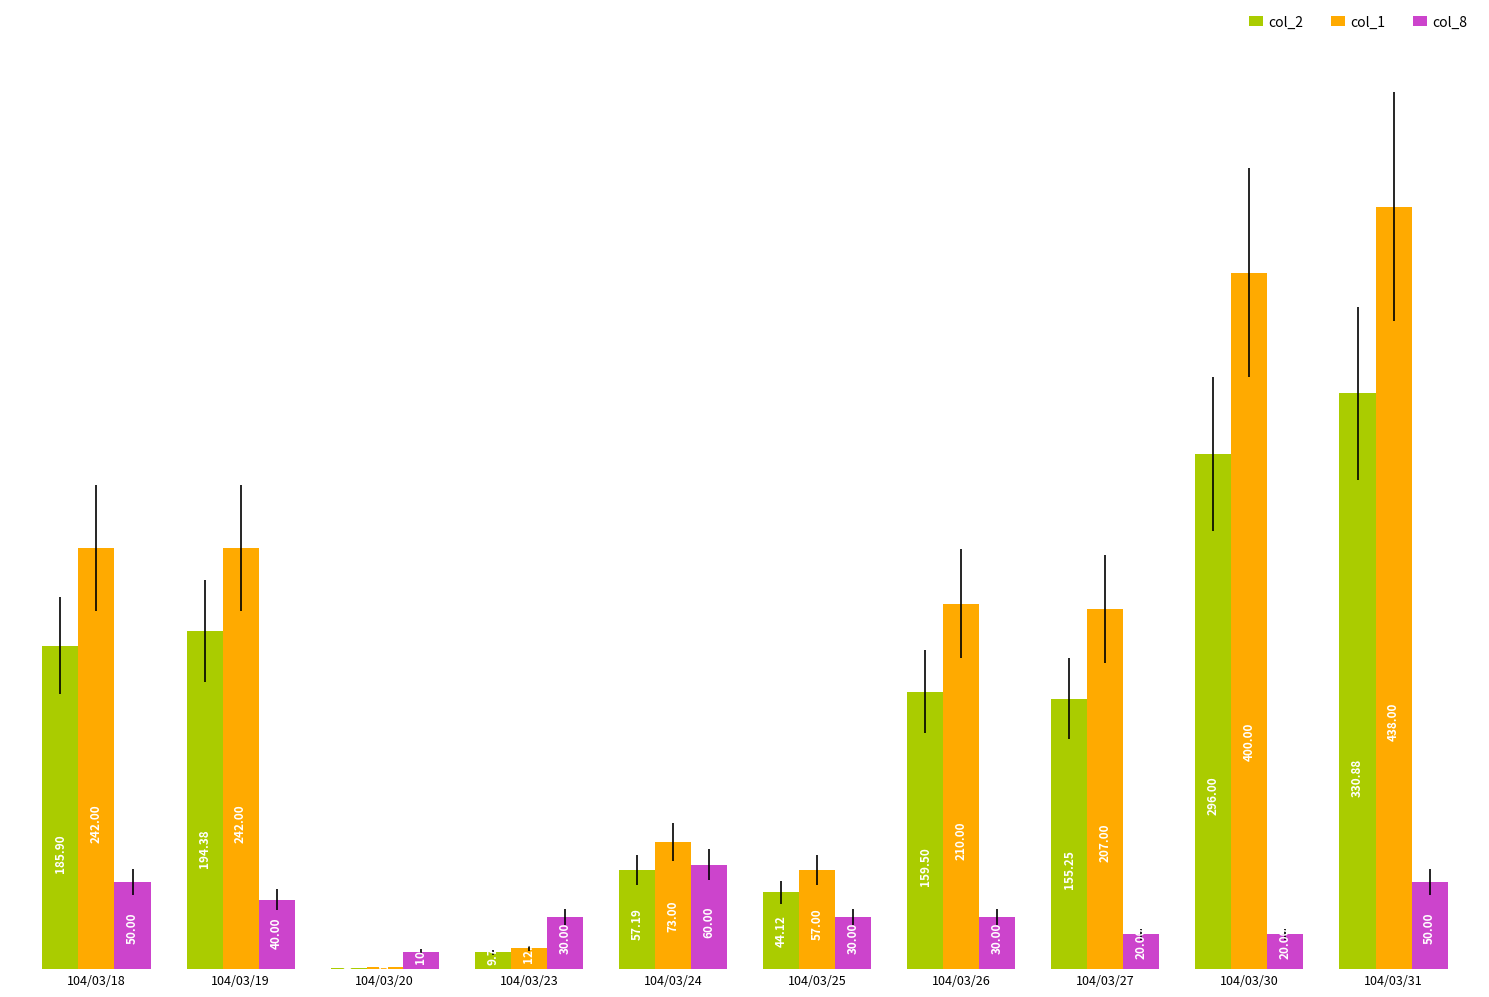

Which series has the largest total across all categories?

col_1